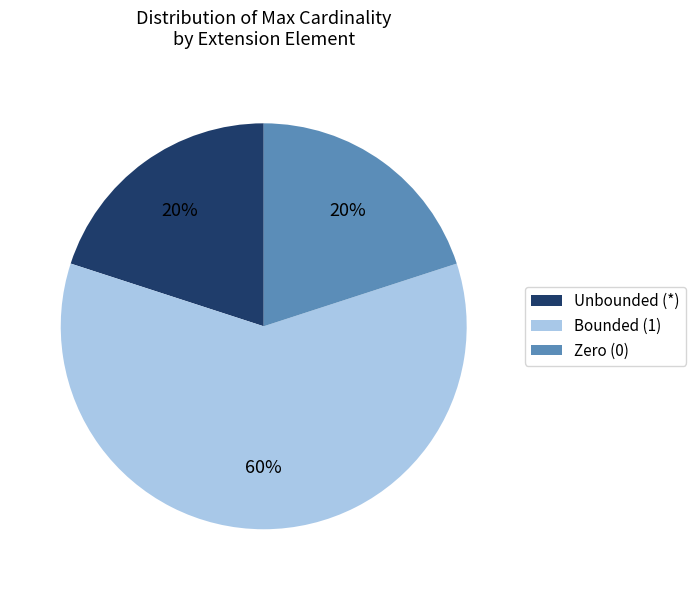

Which slice is the largest?

Bounded (1)